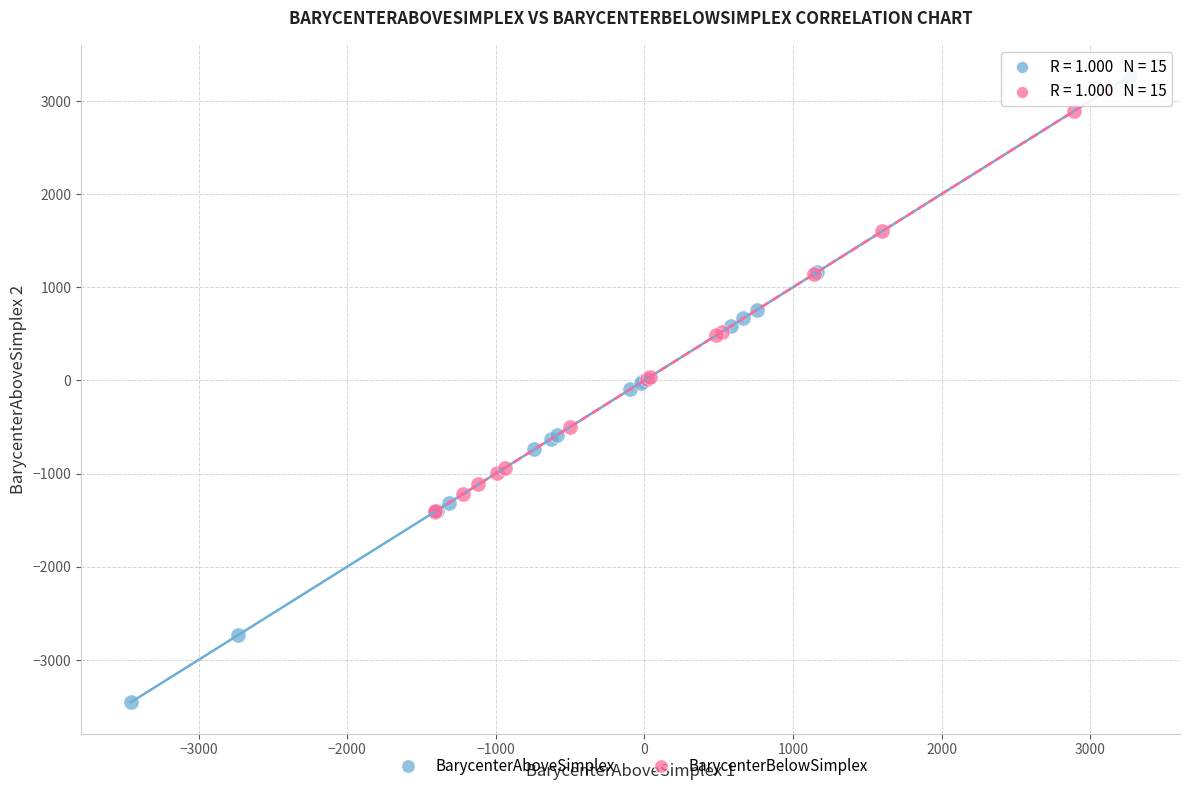

Which series has the widest spread of Y values?

BarycenterAboveSimplex